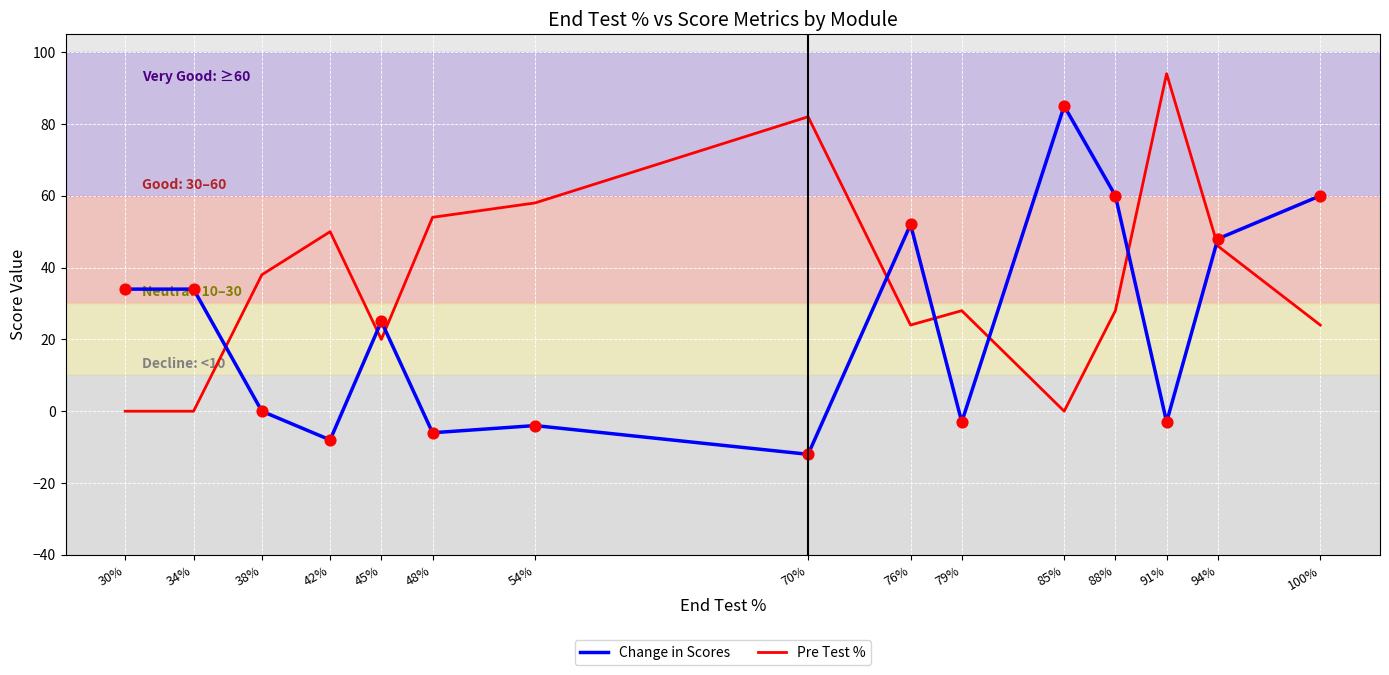

Is the value of Change in Scores at 48% greater than the value of Pre Test % at 54%?

No